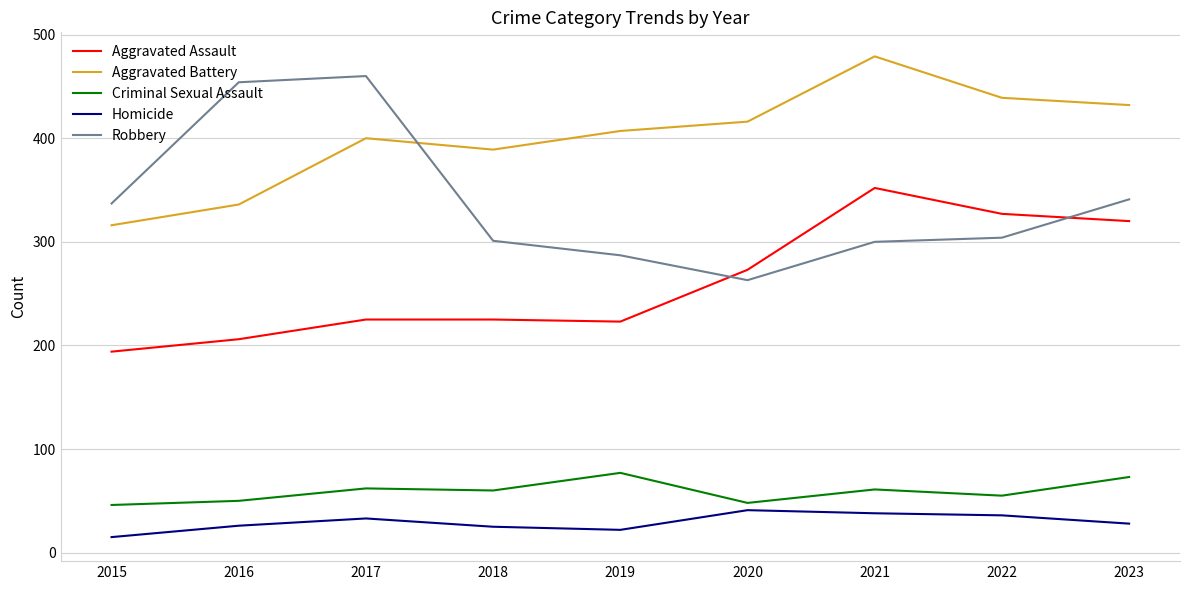

Between 2017 and 2019, which series saw the biggest shift?

Robbery